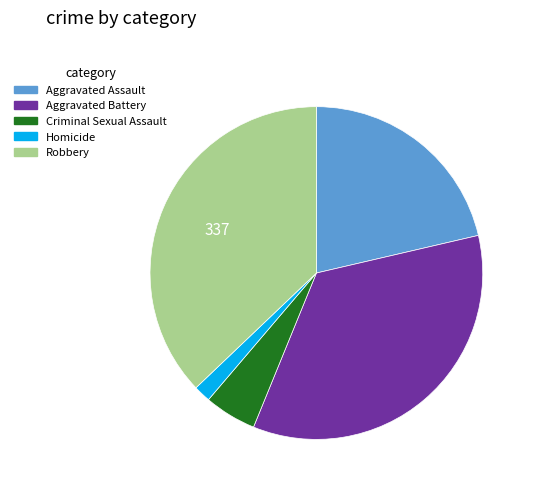

Is there any slice that represents more than half of the pie?

No